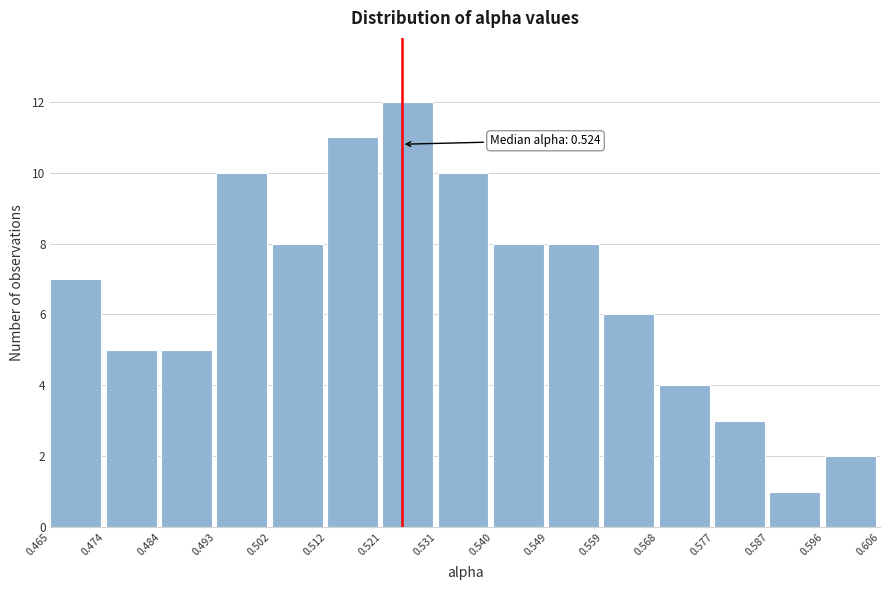

Which range on the x-axis has the tallest bar?

0.521 to 0.531